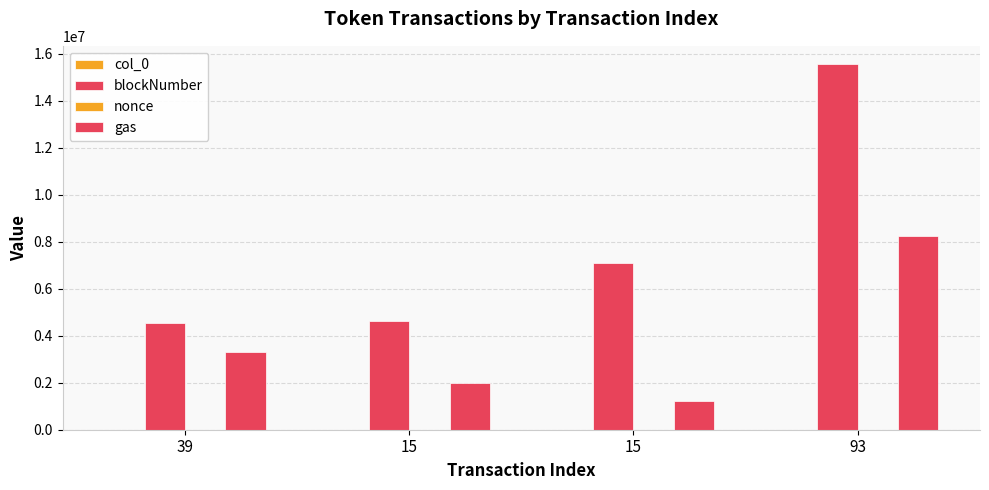

How many data points does each series have?

4